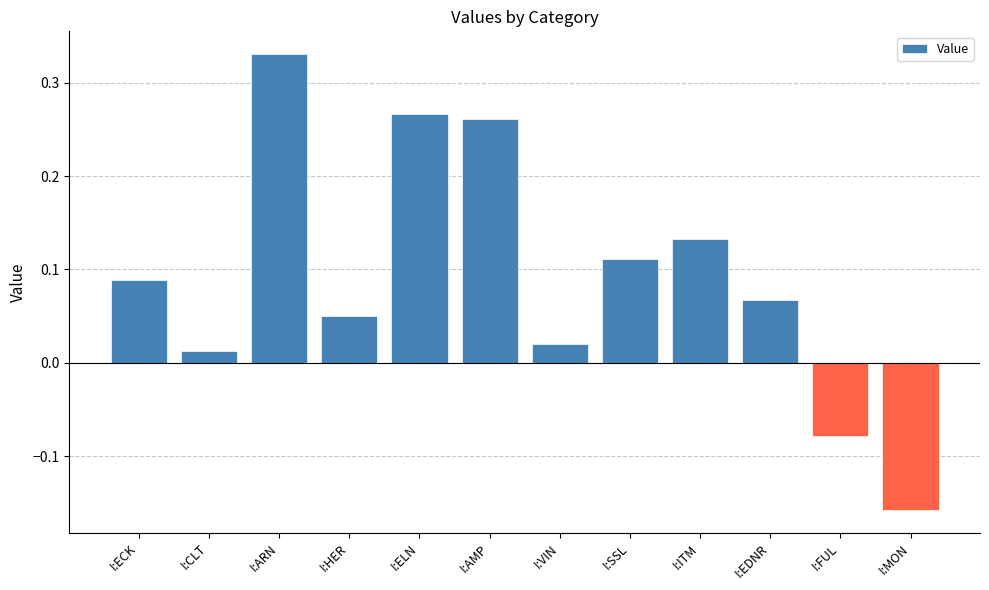

Where does the data first go above 0?

I:ECK